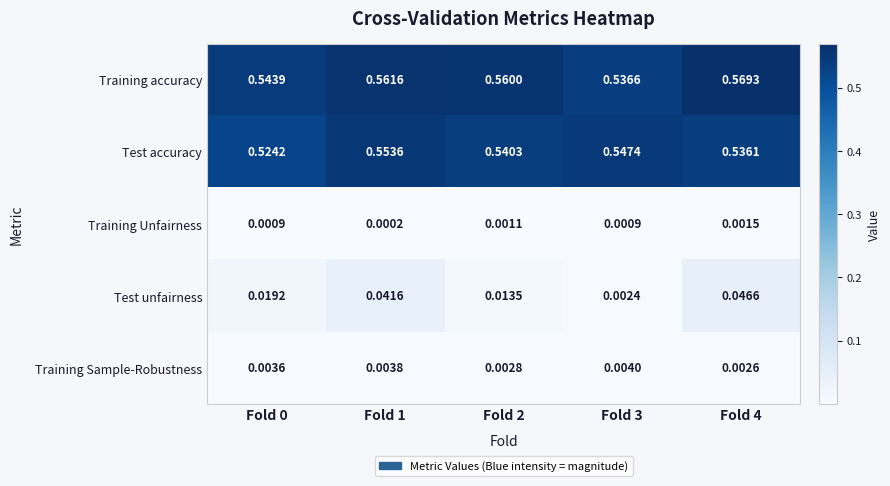

Which series has the largest total across all categories?

Training accuracy